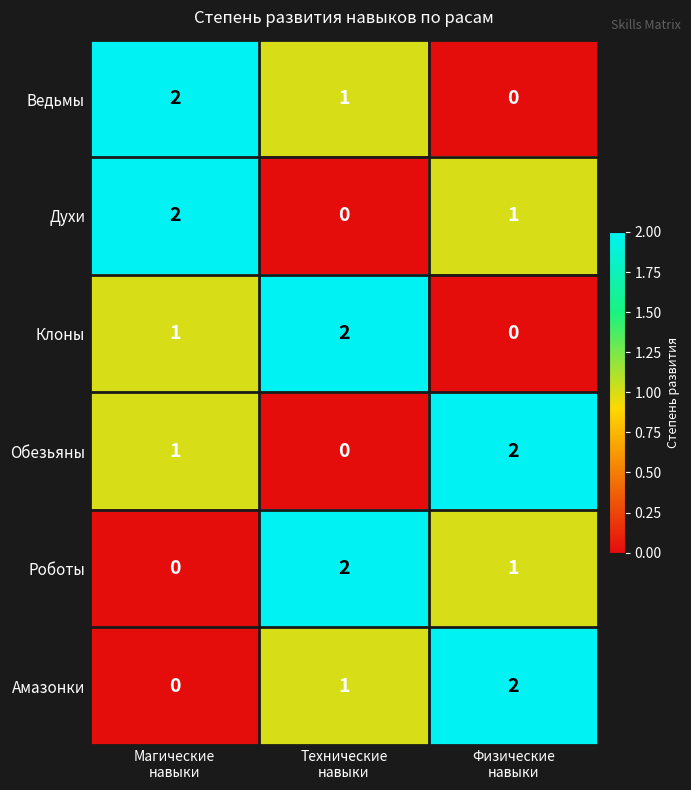

At how many categories does at least one series exceed 0?

3